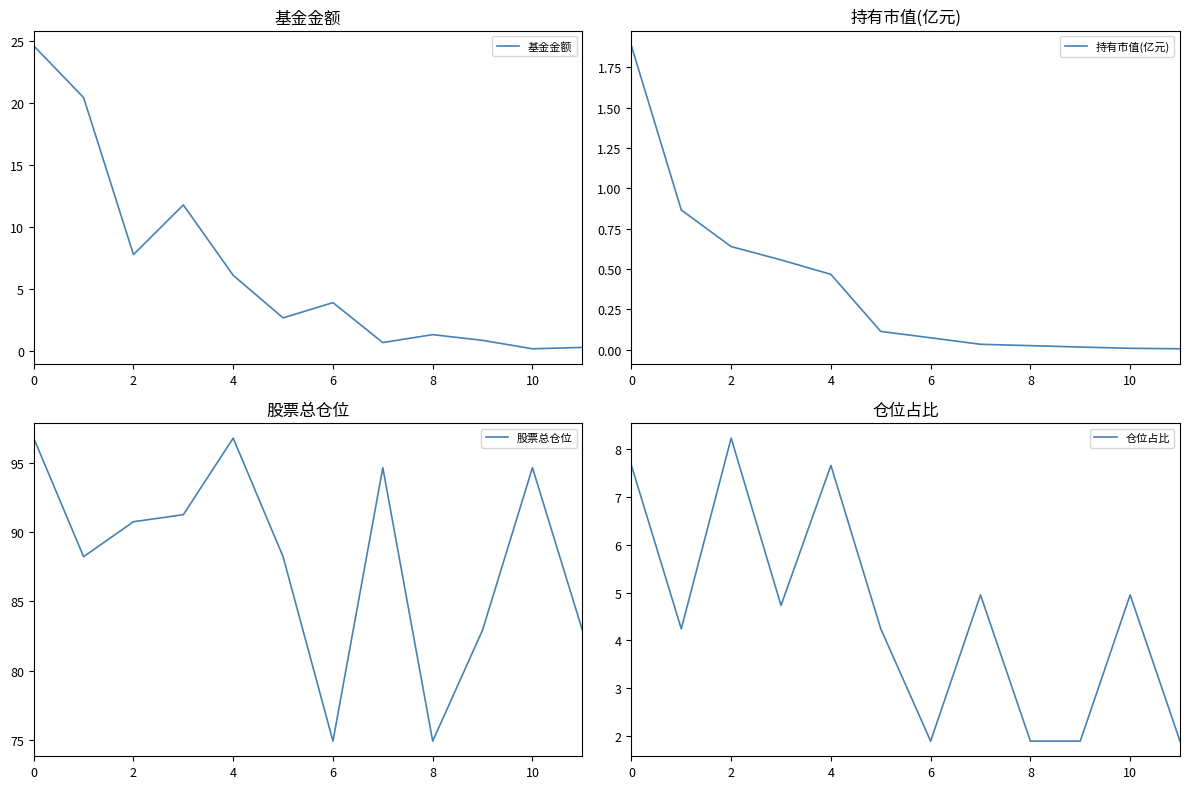

The value of 基金金额 at 0 is 10.5. True or false?

False